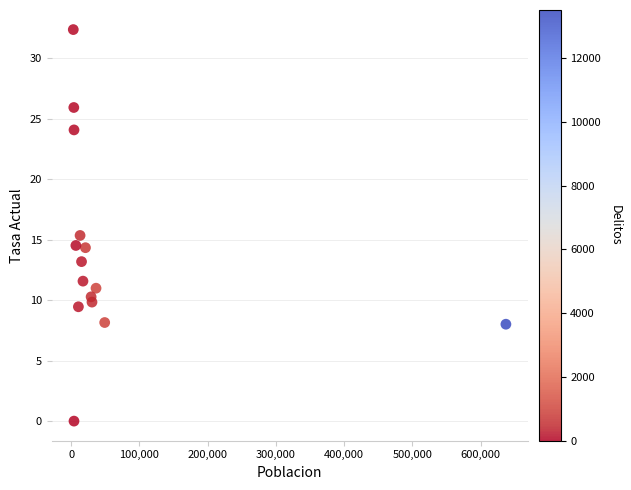

What Y value in the scatter plot is closest to 16?

15.3